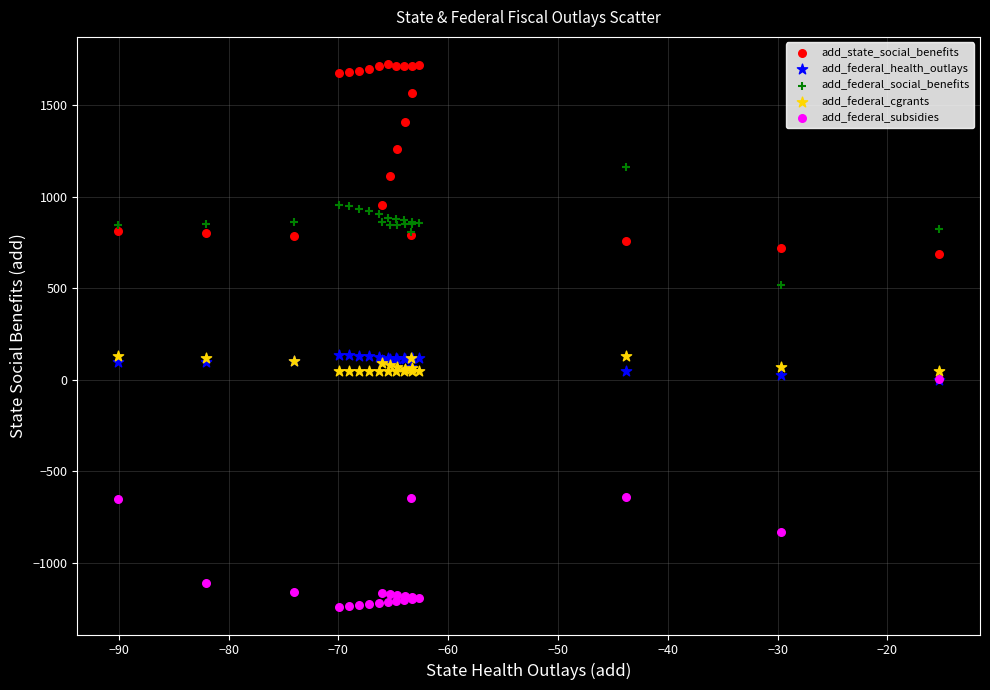

Which series contains the highest Y value?

add_state_social_benefits